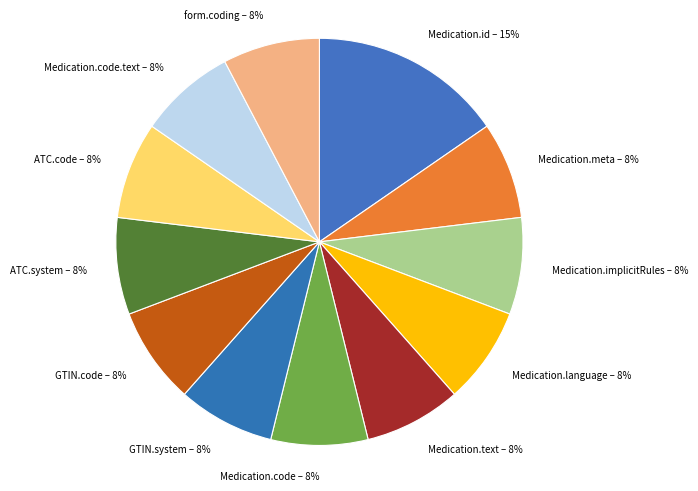

How many slices are in this pie chart?

12